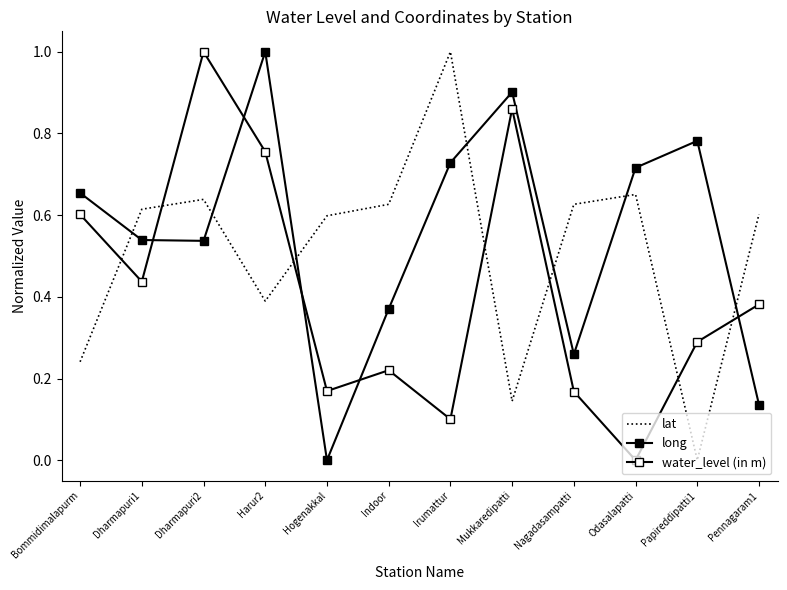

What is the sum of all long values?

6.6